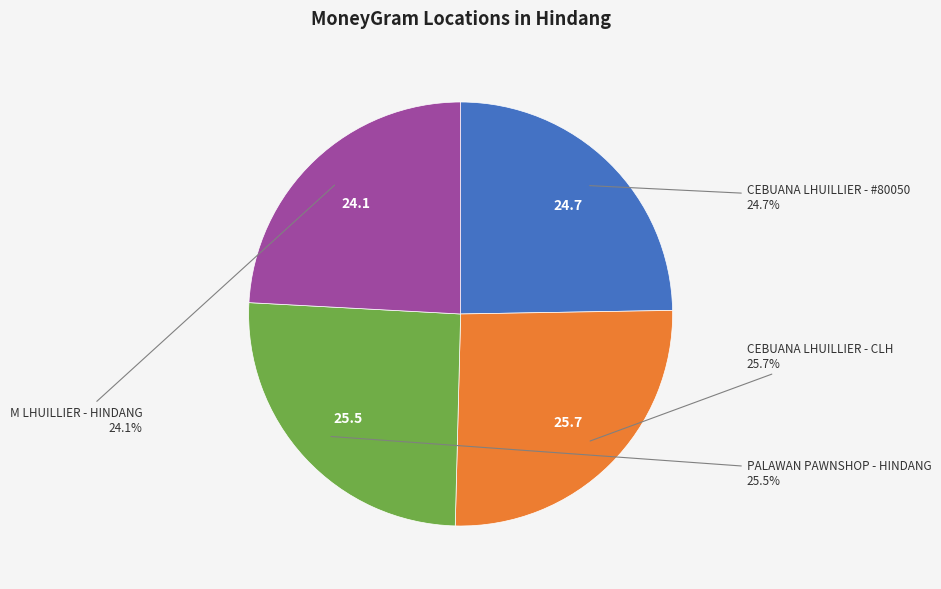

The M LHUILLIER - HINDANG slice represents 24% of the pie. True or false?

True